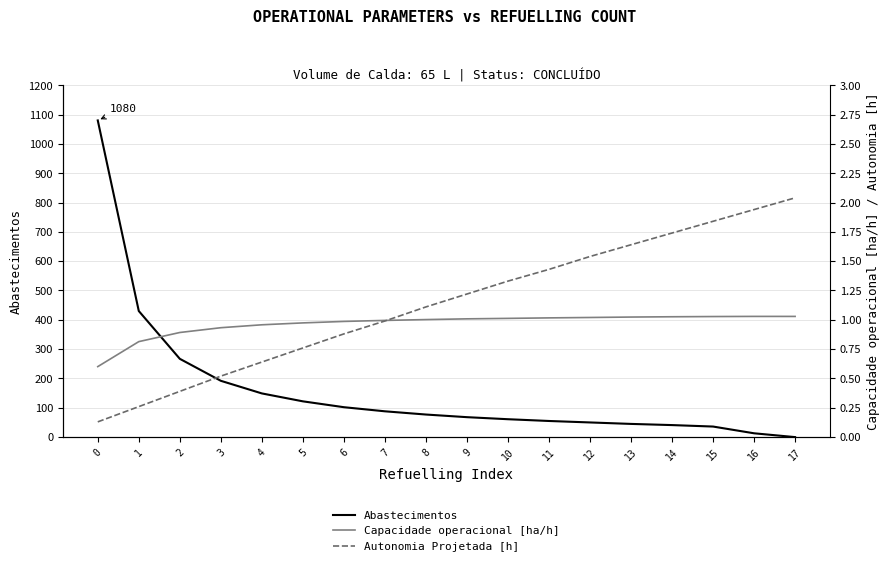

Reading left to right, what are all the values shown in this chart?

Abastecimentos: 0=1080.0	1=430.0	2=267.0	3=192.0	4=149.0	5=122.0	6=102.0	7=88.0	8=77.0	9=68.0	10=61.0	11=55.0	12=50.0	13=45.0	14=41.0	15=36.0	16=13.0	17=0.0
Capacidade operacional [ha/h]: 0=0.6	1=0.8	2=0.9	3=0.9	4=1.0	5=1.0	6=1.0	7=1.0	8=1.0	9=1.0	10=1.0	11=1.0	12=1.0	13=1.0	14=1.0	15=1.0	16=1.0	17=1.0
Autonomia Projetada [h]: 0=0.1	1=0.3	2=0.4	3=0.5	4=0.6	5=0.8	6=0.9	7=1.0	8=1.1	9=1.2	10=1.3	11=1.4	12=1.5	13=1.6	14=1.7	15=1.8	16=1.9	17=2.0